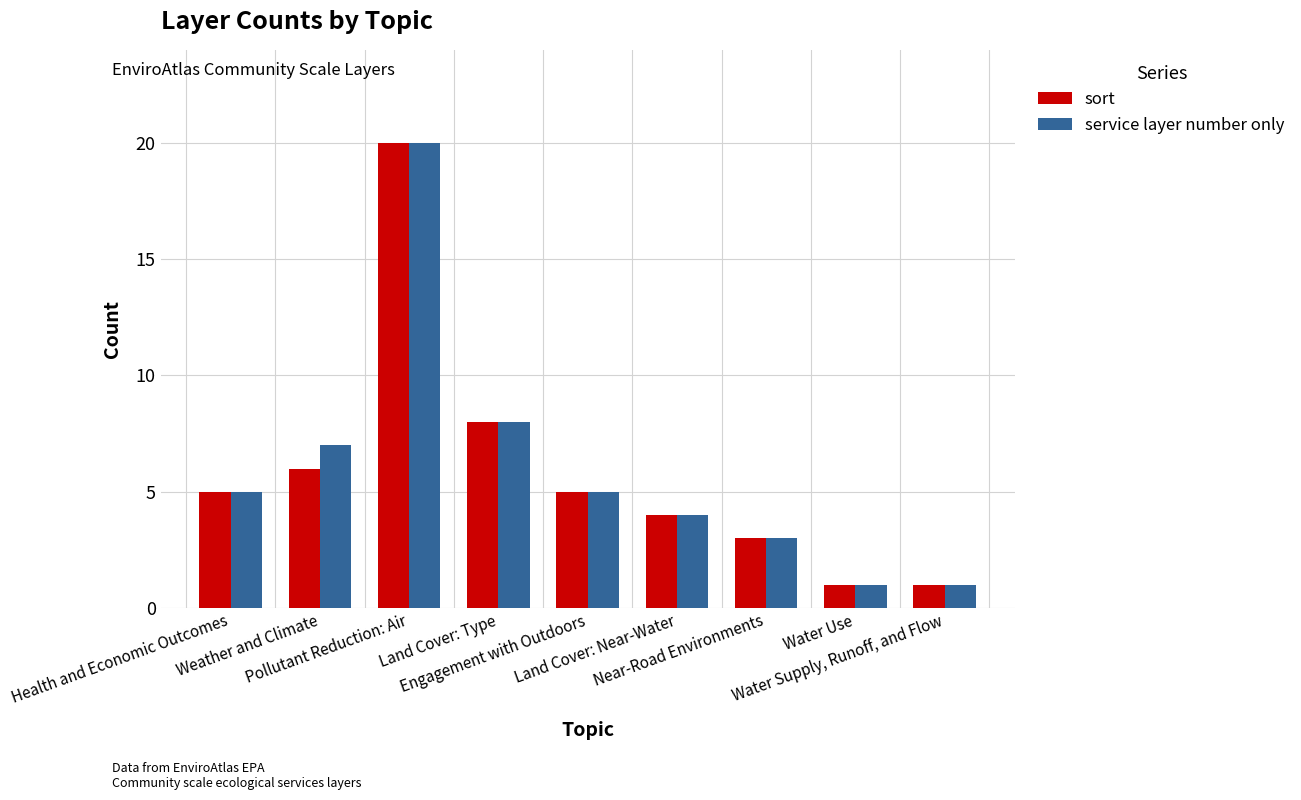

At which category is the sum across all series the highest?

Pollutant Reduction: Air